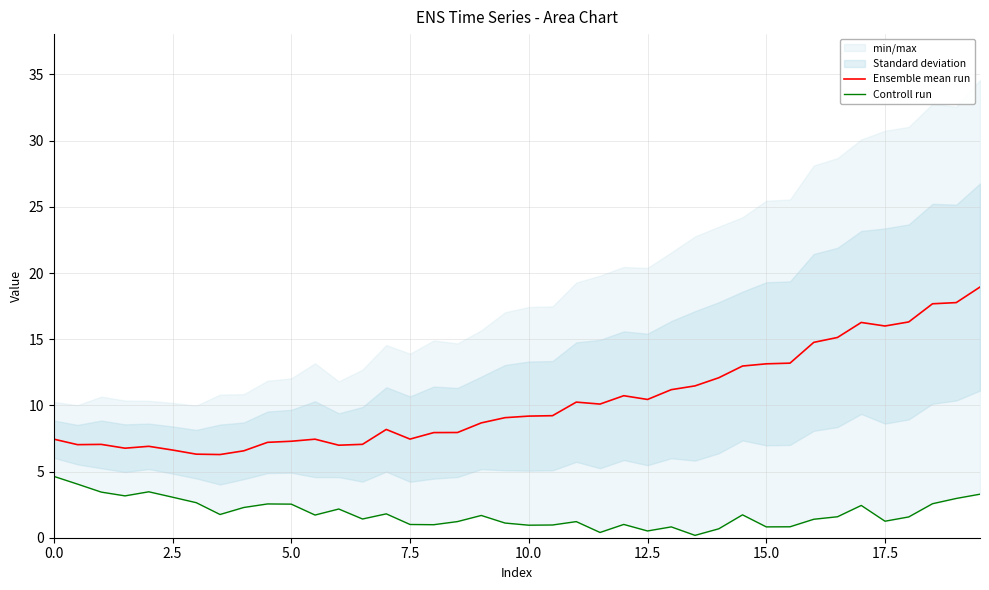

Is it true that Ensemble mean run equals 16.0 at 17.5?

True